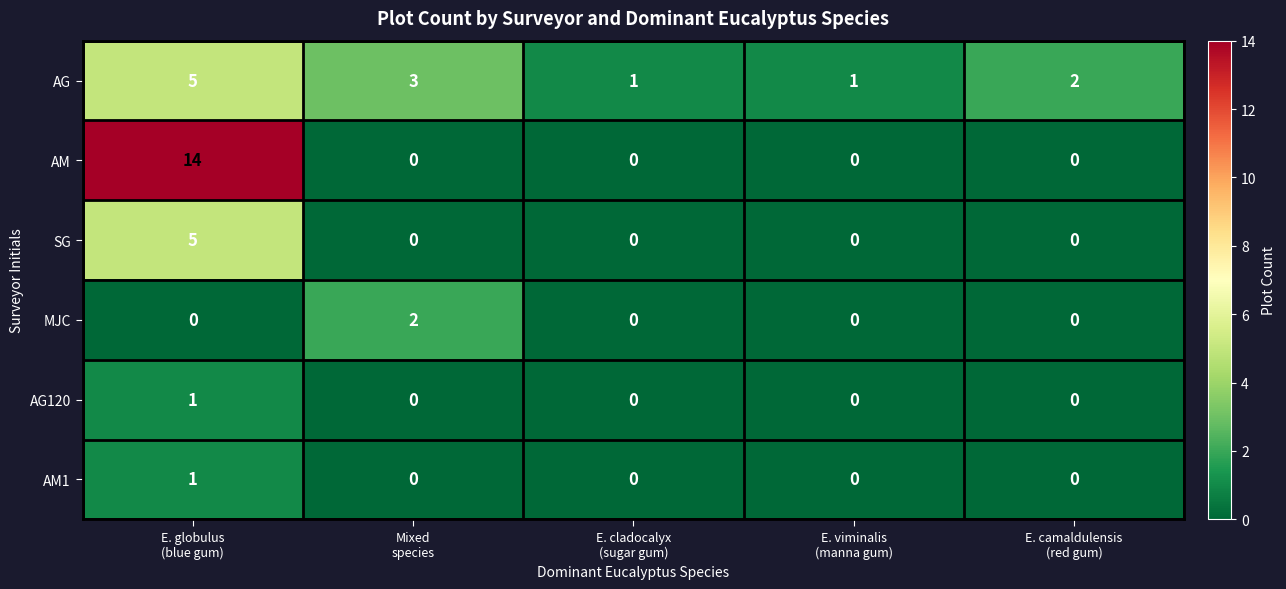

Which series has the widest spread of values?

AM